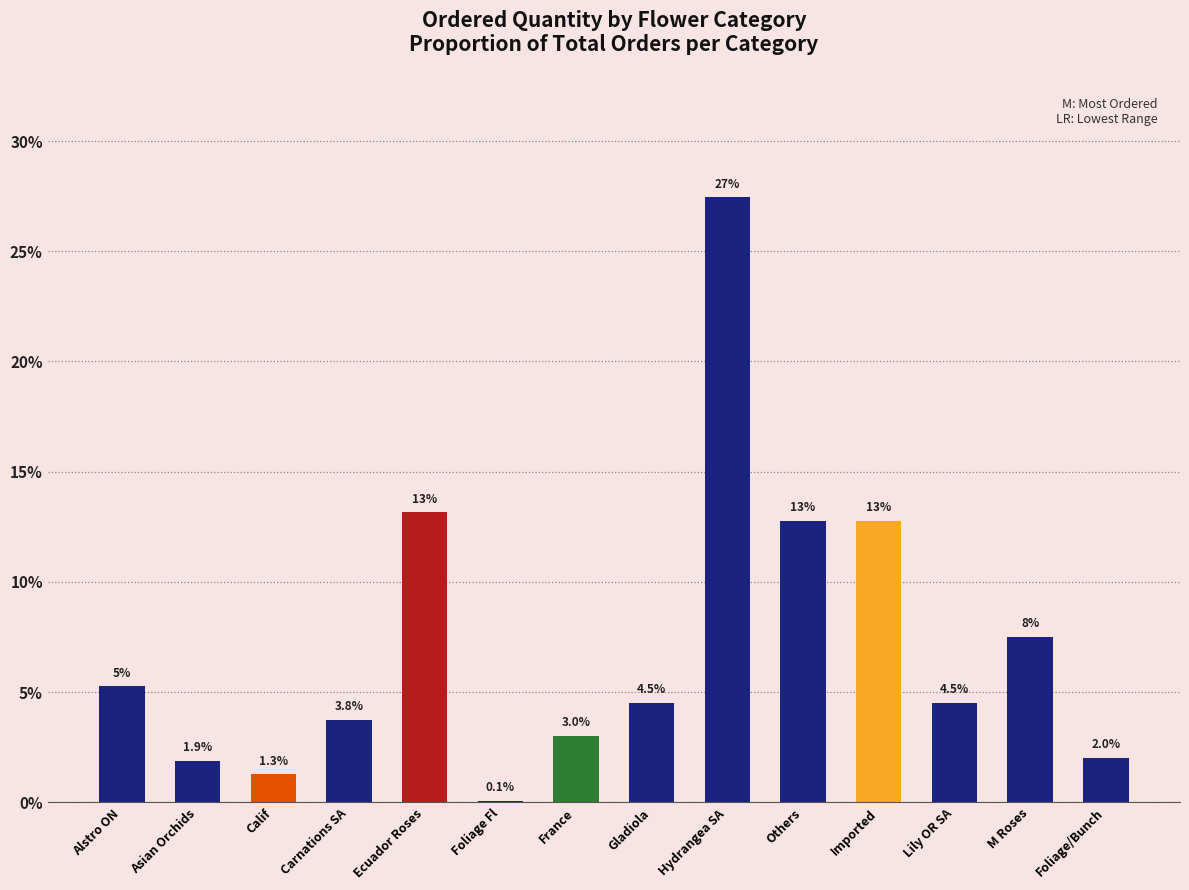

Where does the data first go above 4?

Alstro ON